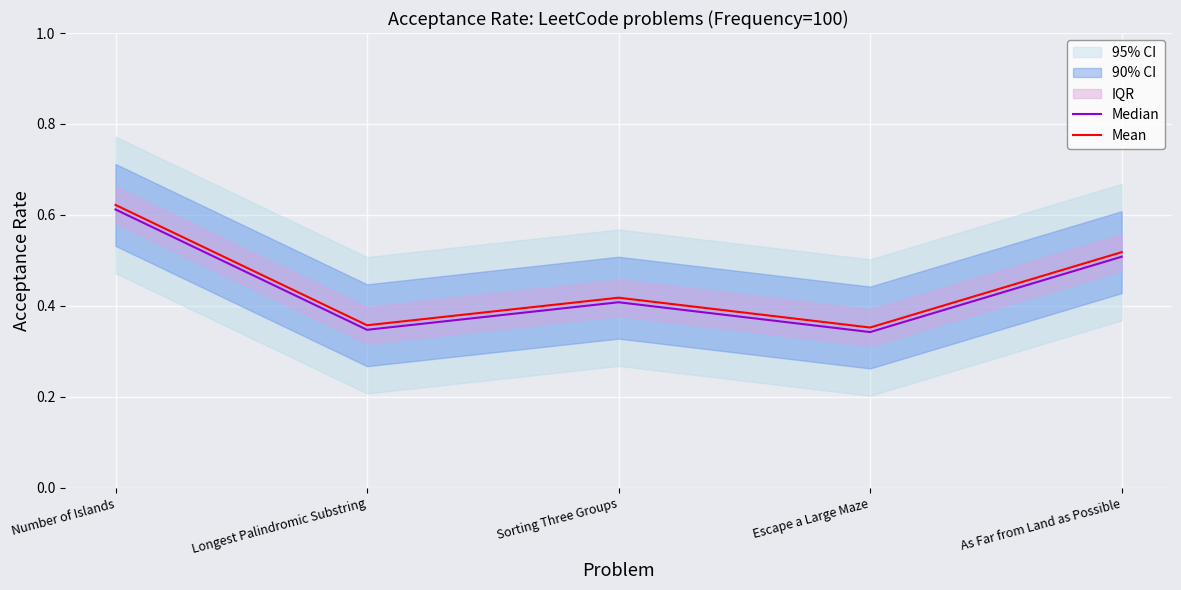

Which series has the largest range (max minus min)?

Median